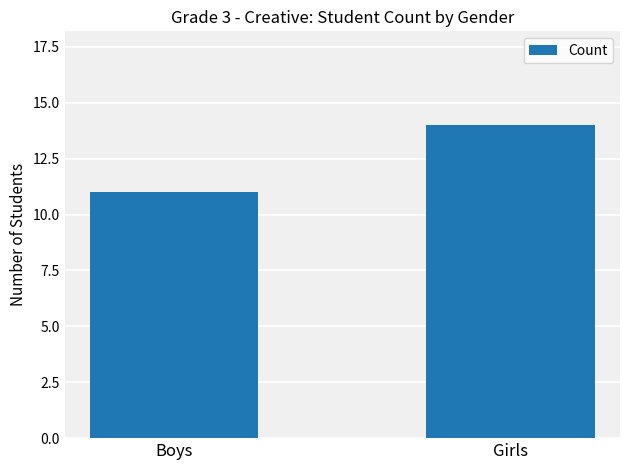

Rank the categories by value from lowest to highest.

Boys, Girls